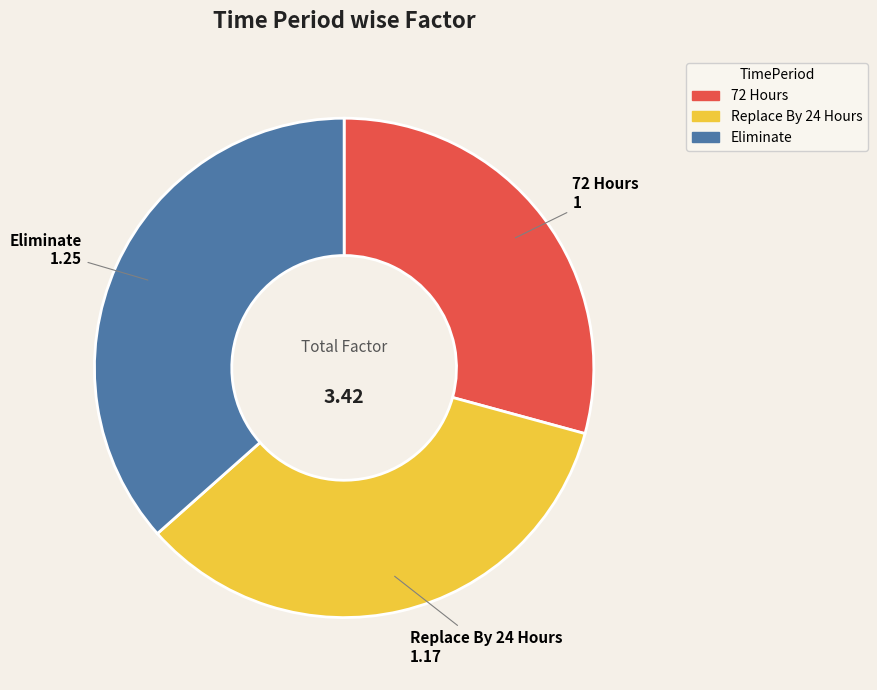

Do Replace By 24 Hours and 72 Hours together represent more than half of the pie?

Yes